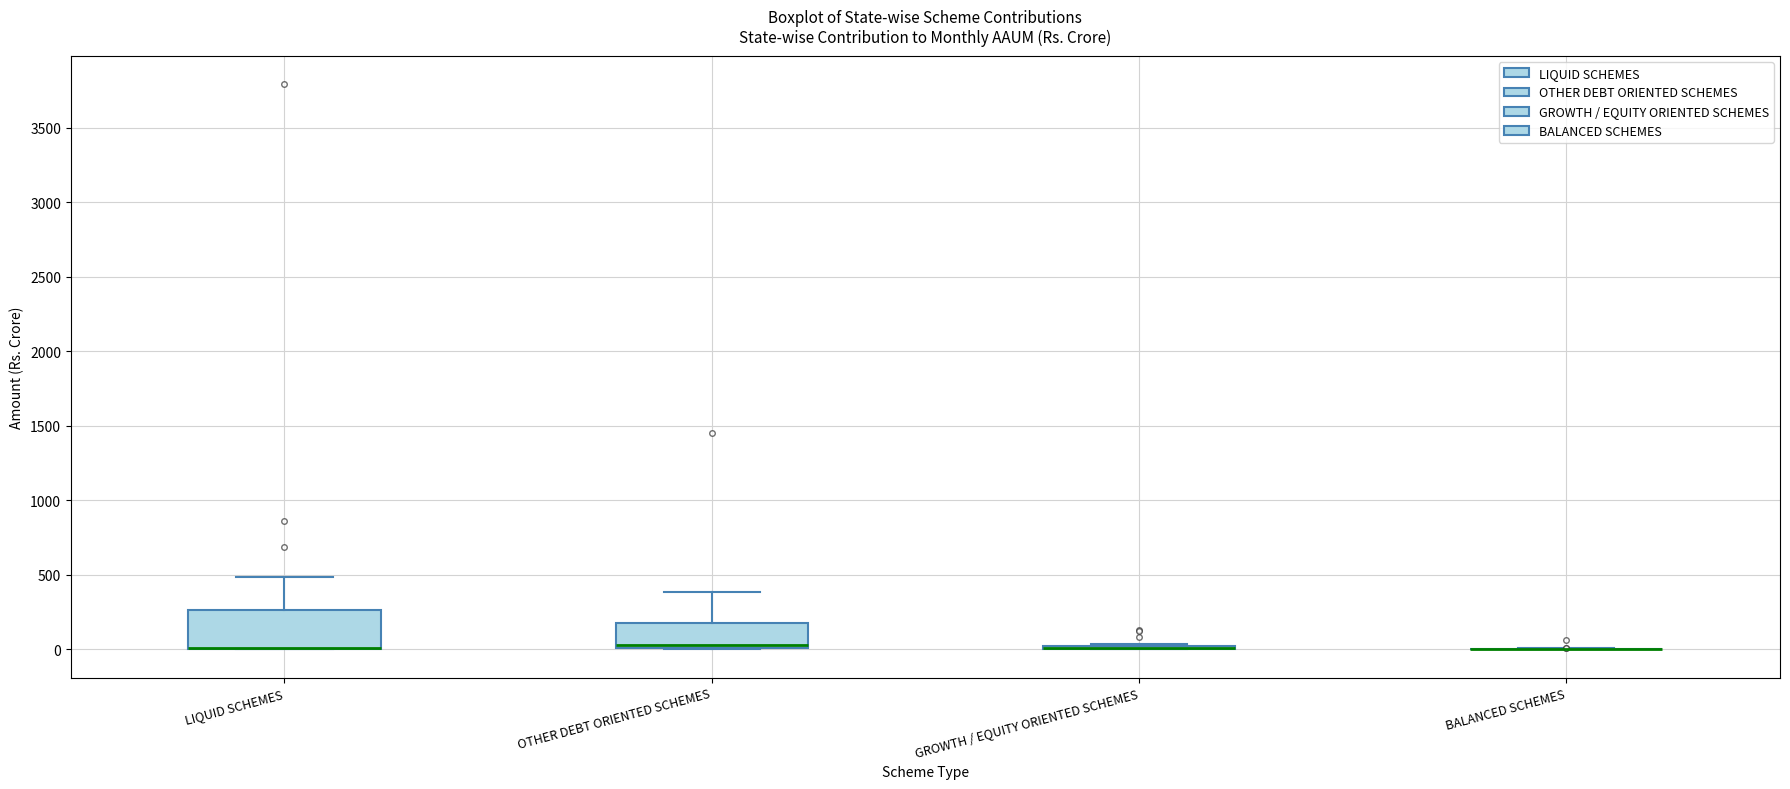

Which box is the tallest, from its lower edge to its upper edge?

LIQUID SCHEMES